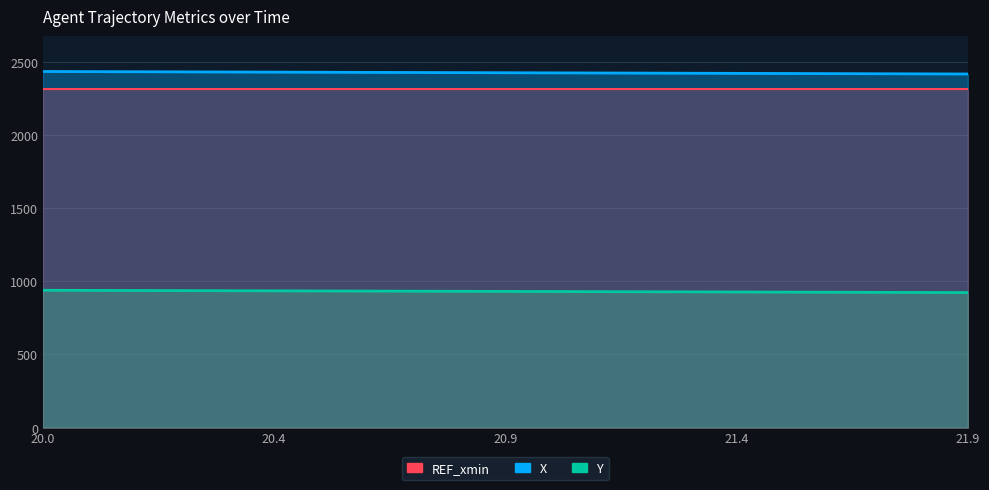

Count the number of categories in the chart.

20